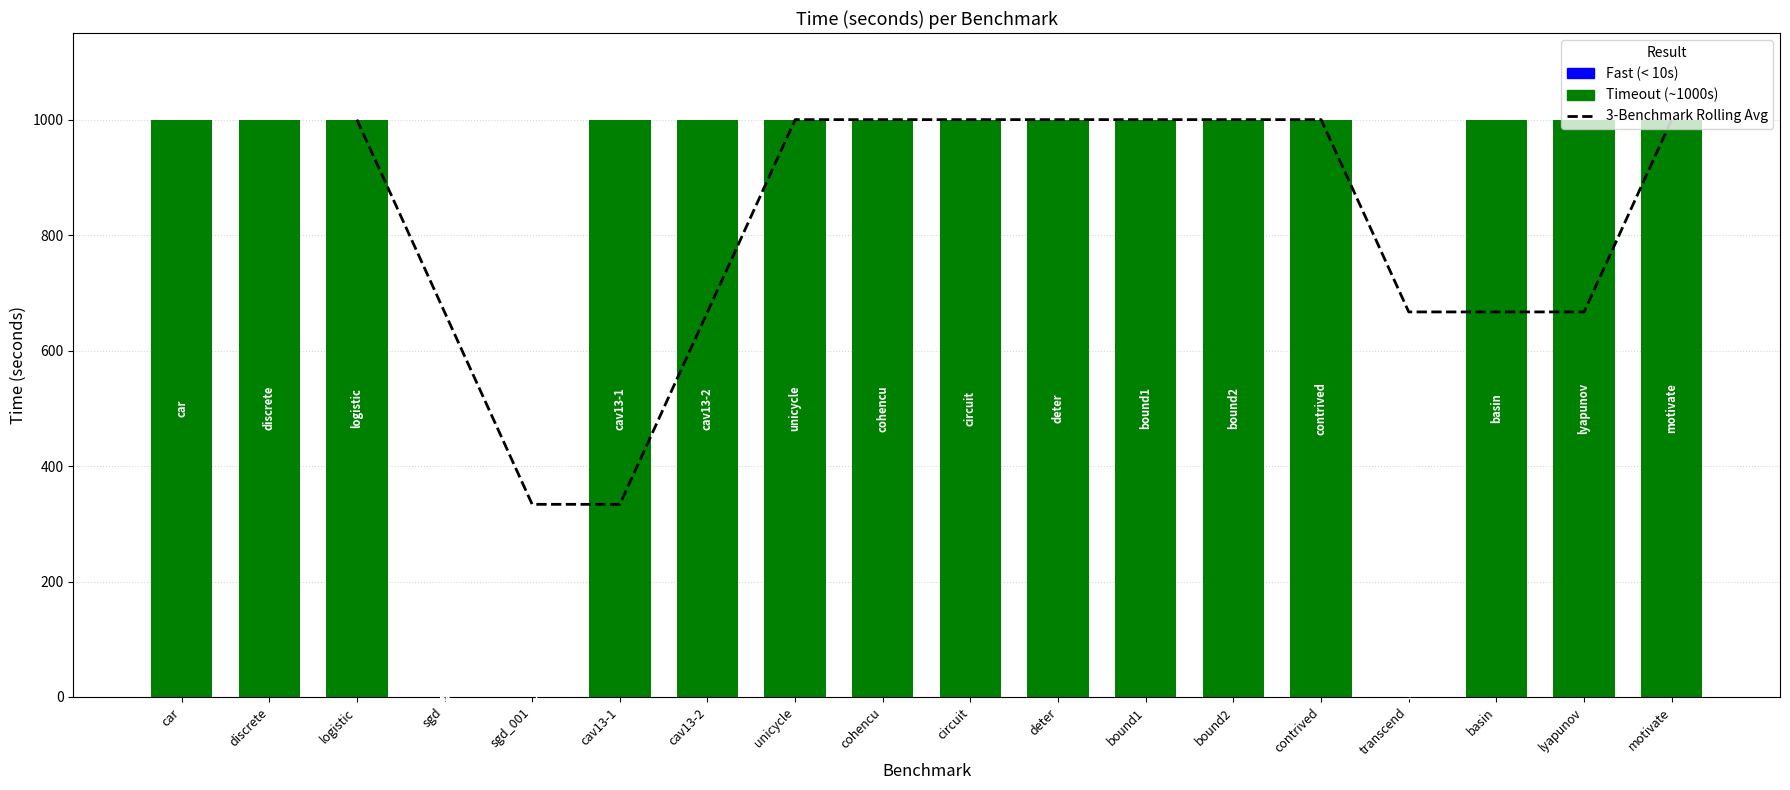

List the labels in order of value, smallest first.

sgd, sgd_001, transcend, car, discrete, logistic, cav13-1, bound1, bound2, cav13-2, circuit, deter, contrived, basin, lyapunov, motivate, cohencu, unicycle